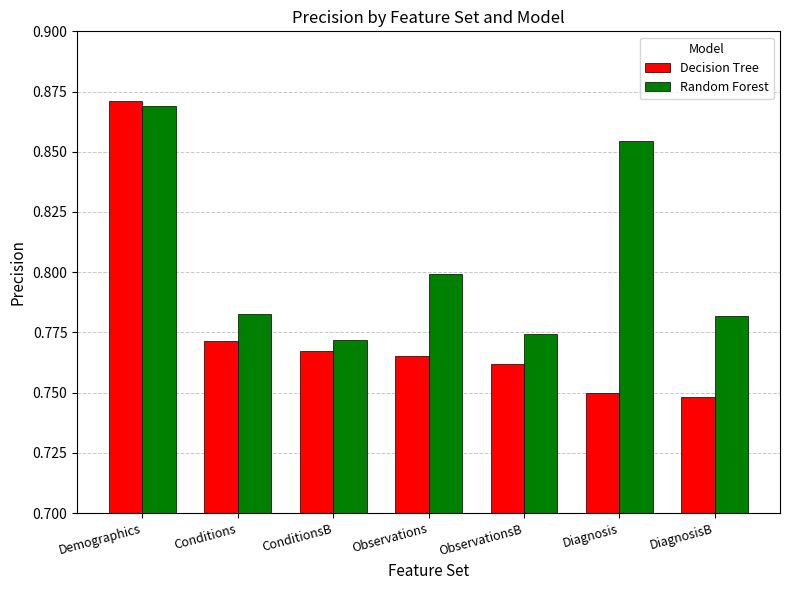

Is the value of Decision Tree at Conditions greater than the value of Random Forest at Conditions?

No